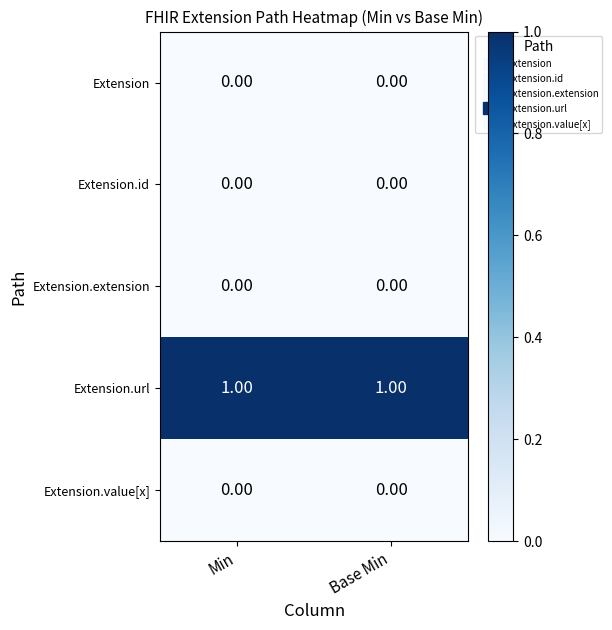

Which series has the largest total across all categories?

Extension.url